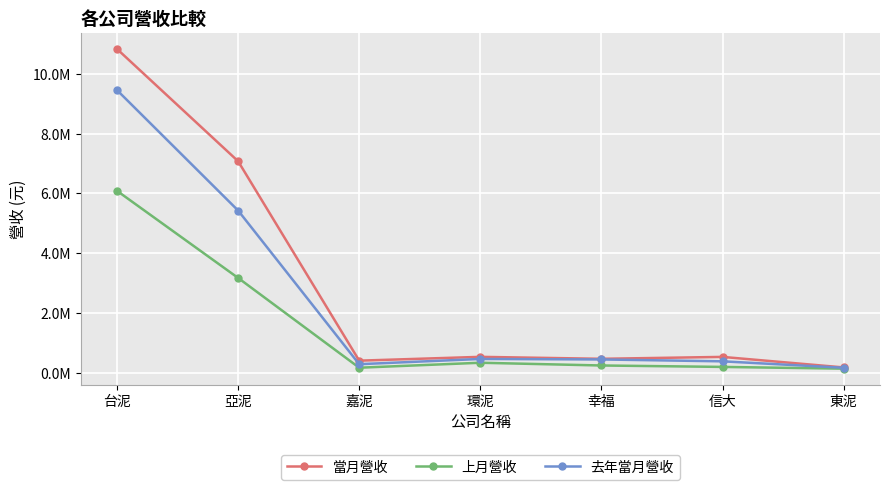

In 上月營收, how many points are lower than both neighbors (excluding endpoints)?

1